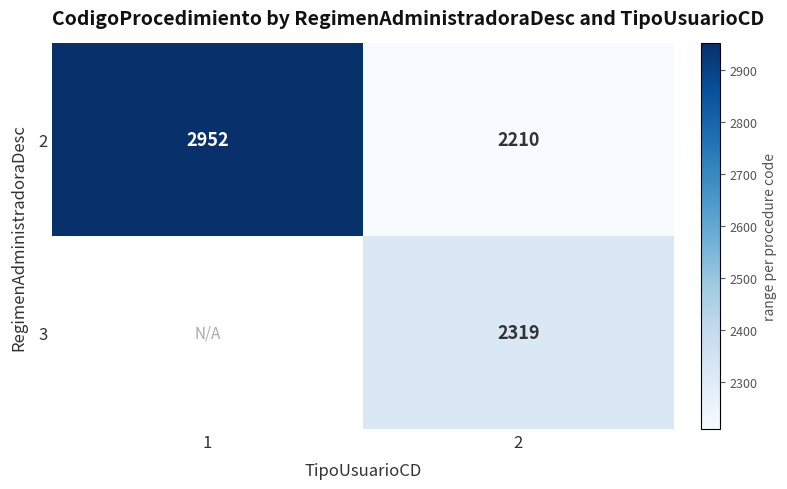

What is the spread (max minus min) of values at 2?

109